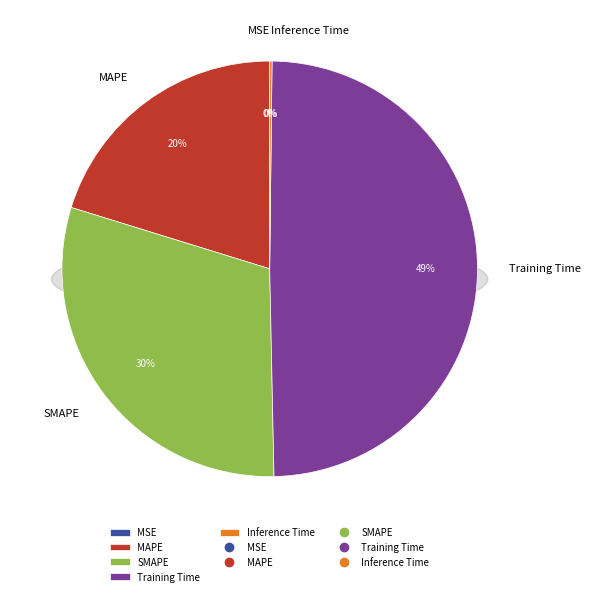

True or false: SMAPE accounts for 30% of the total.

True